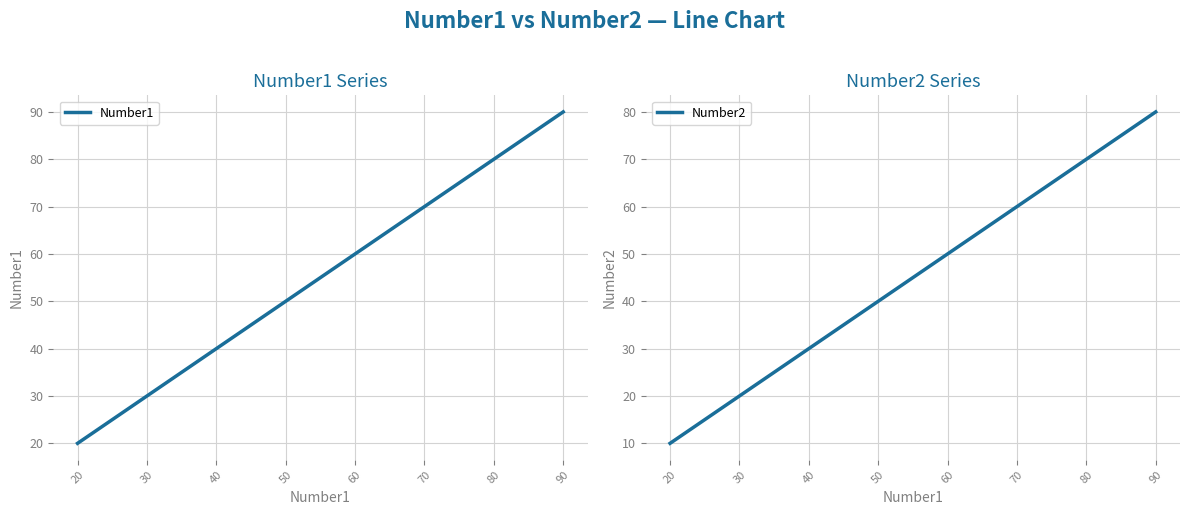

Which series has the largest total across all categories?

Number1